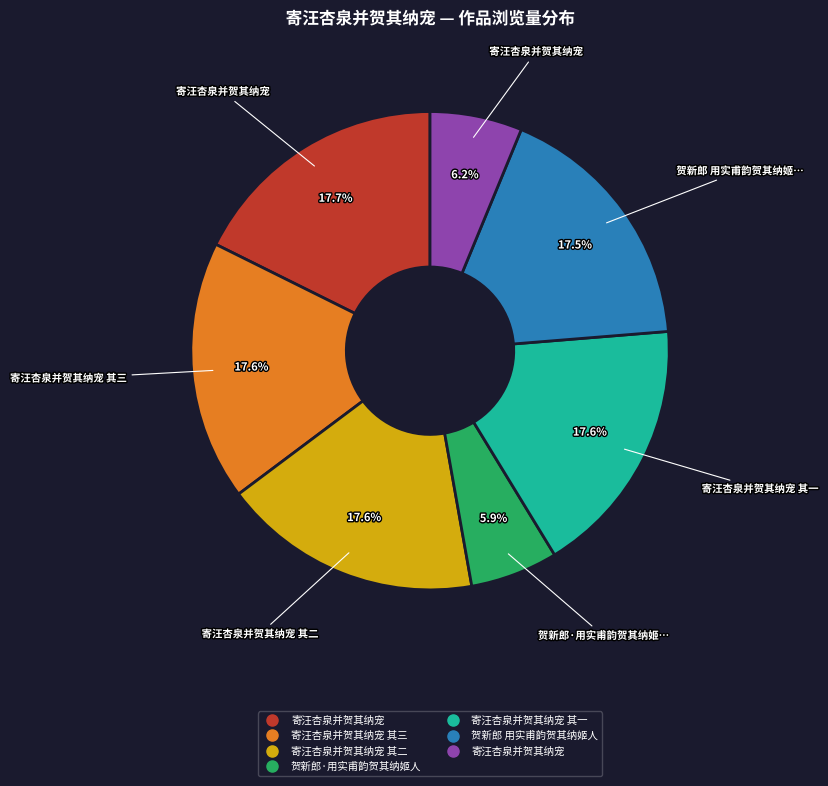

Does any single category account for the majority?

No